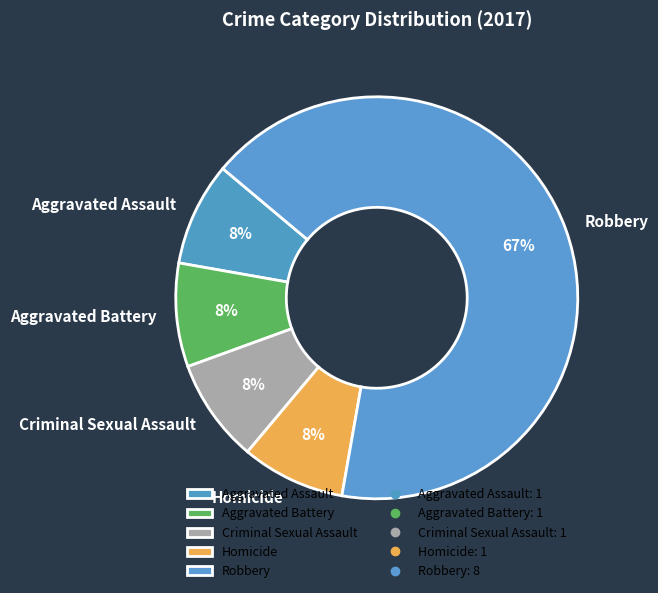

True or false: Aggravated Battery accounts for 18% of the total.

False